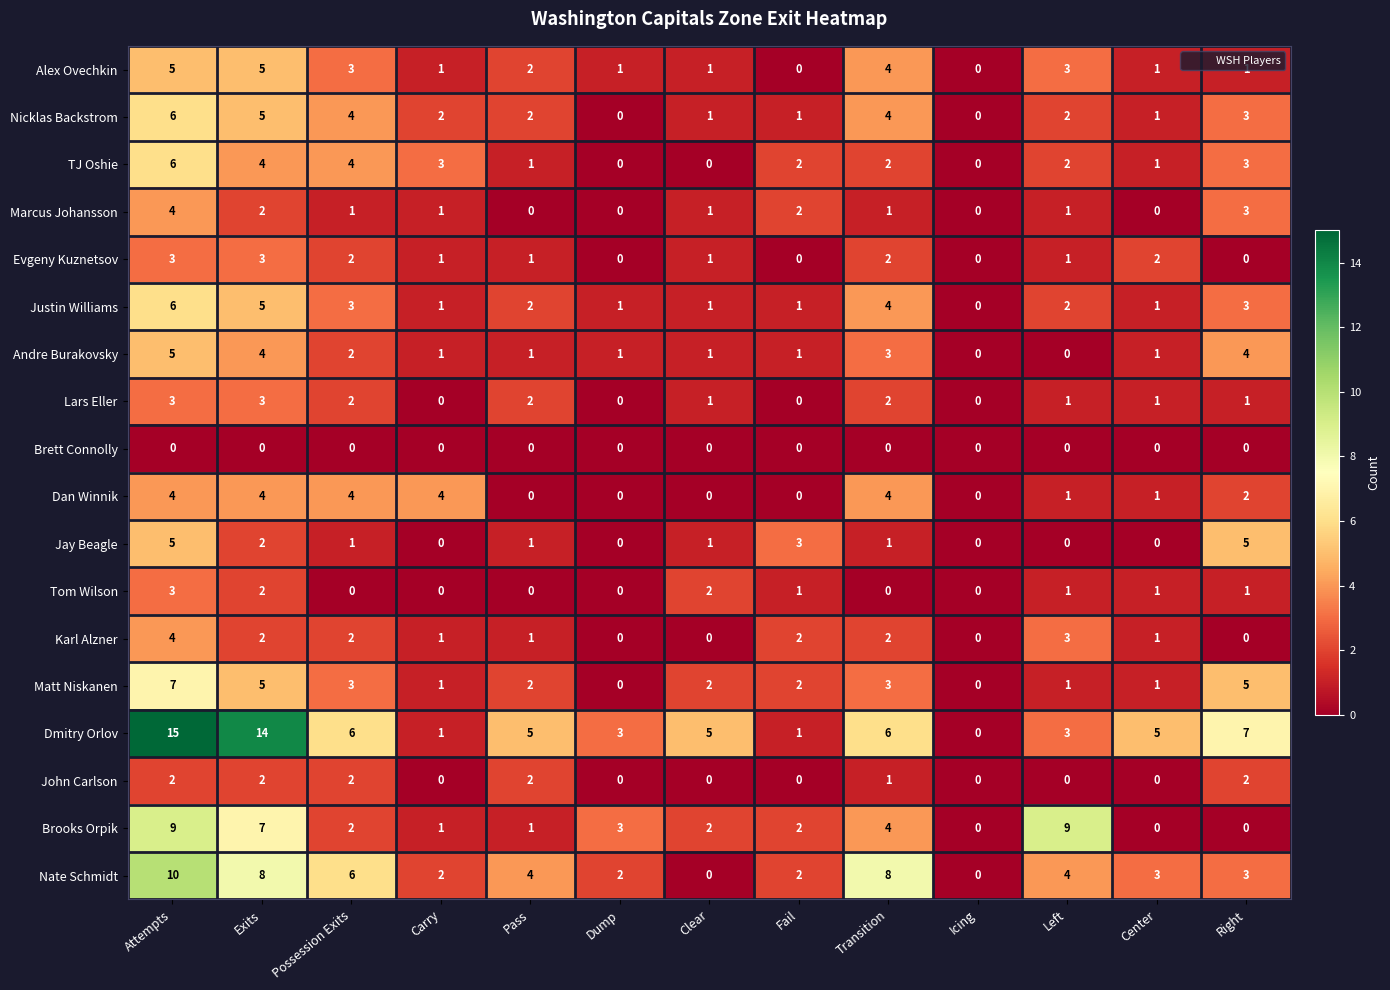

What is the greatest value displayed?

15